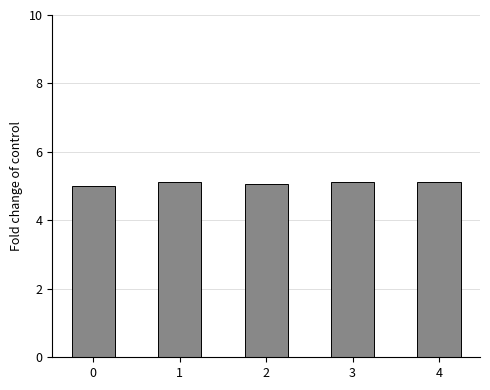

What is the difference between the maximum and minimum values?

0.1